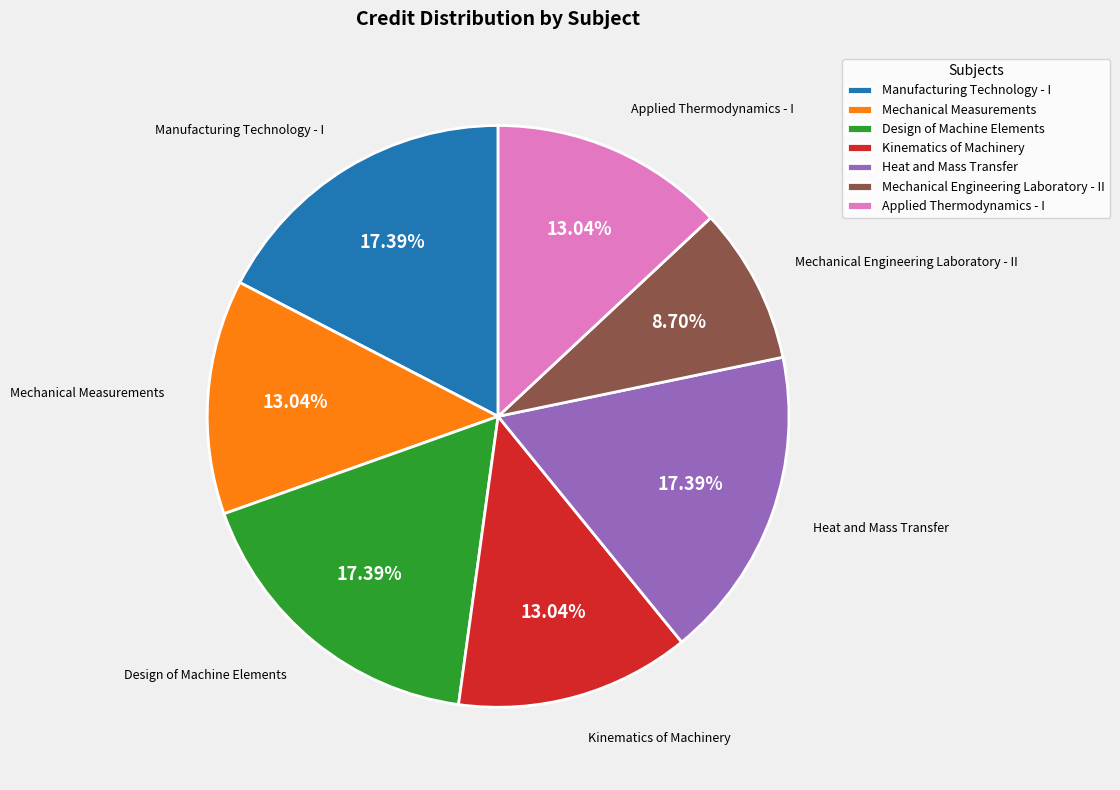

Which has a higher value, Applied Thermodynamics - I or Mechanical Engineering Laboratory - II?

Applied Thermodynamics - I